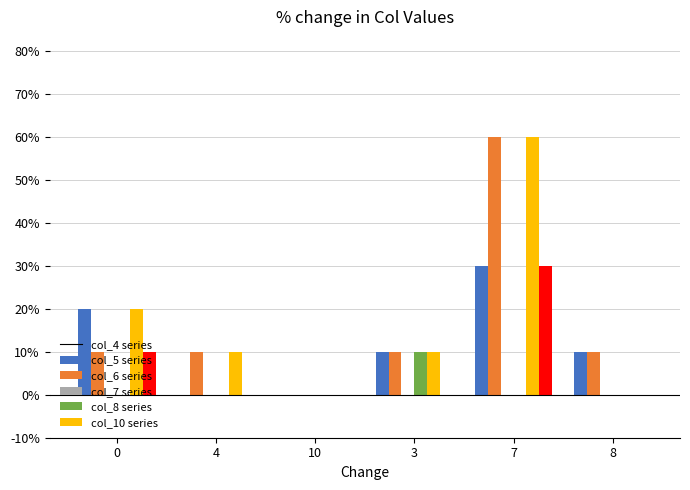

True or false: col_5 has a value of 0 at 3.

False